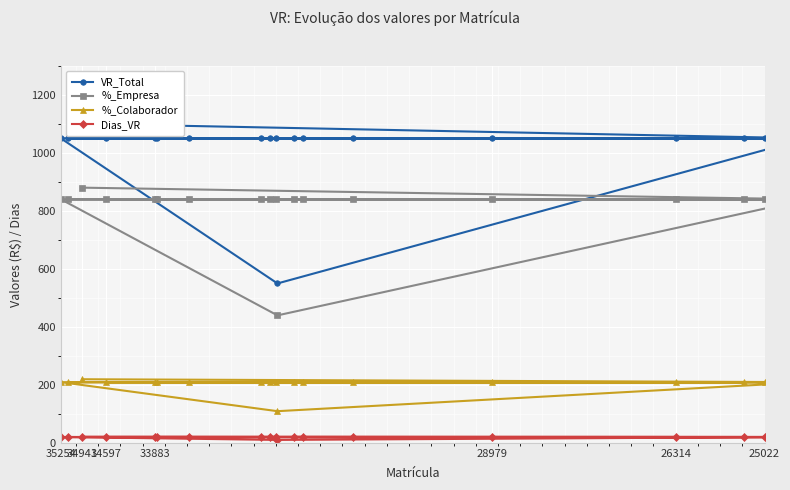

What is the total value across all series at 25022?

2121